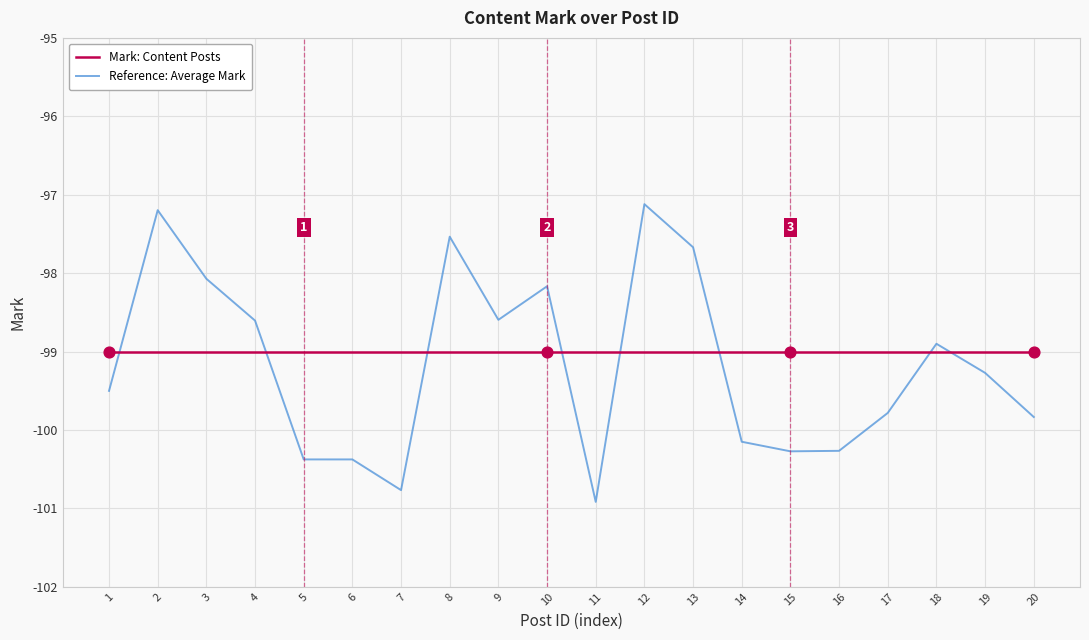

Which series has the largest total across all categories?

Mark: Content Posts